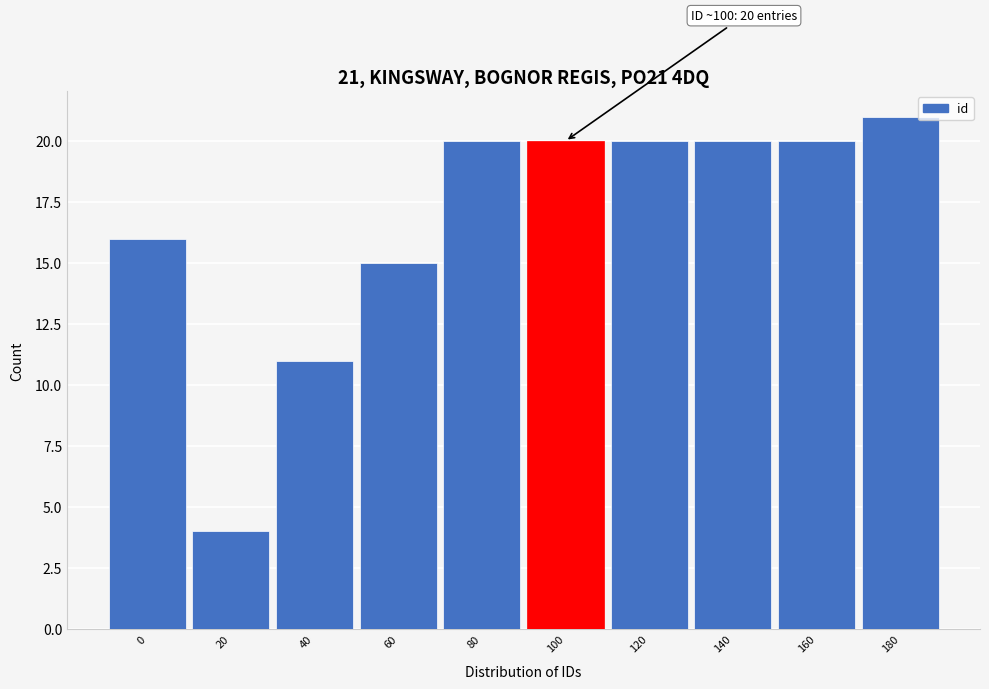

Reading left to right, extract all data points from this chart.

16	4	11	15	20	20	20	20	20	21